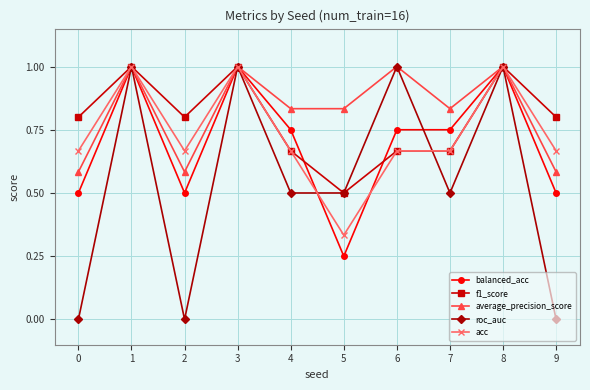

Is it true that f1_score equals 0.4 at 0?

False